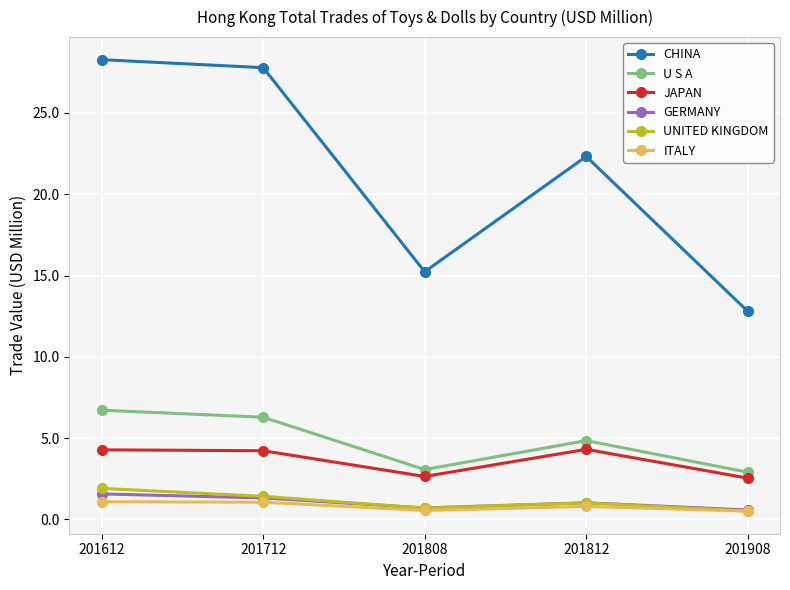

What is the value of the CHINA point at the 4th from the left?

22.3